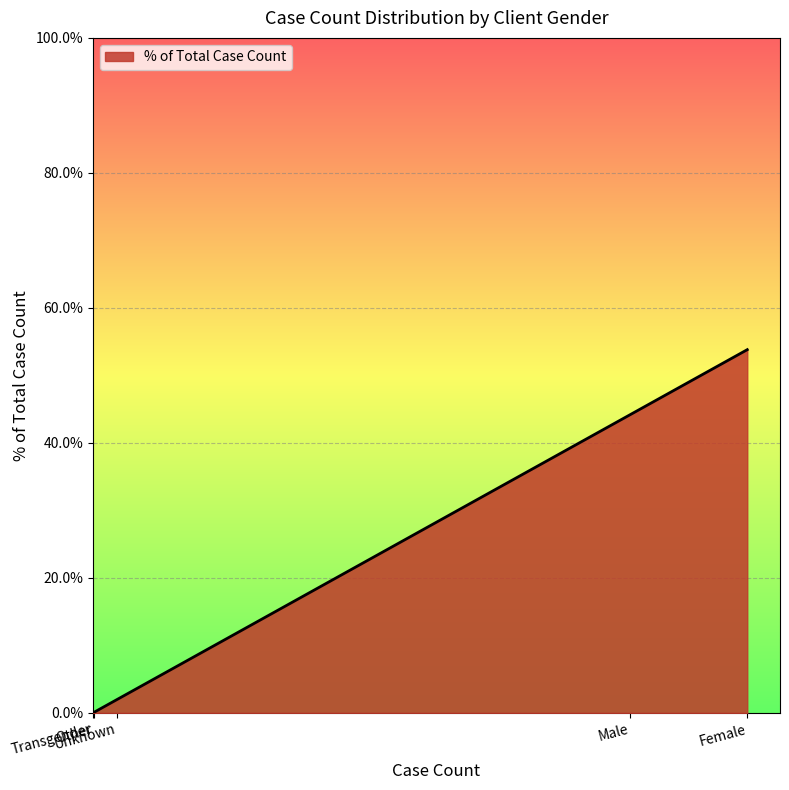

Reading left to right, what are all the values shown in this chart?

Transgender=0.0	Other=0.0	Unknown=0.0	Male=0.4	Female=0.5